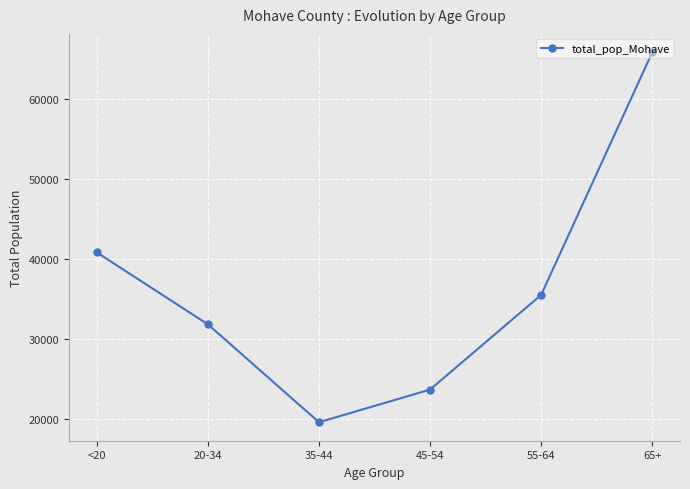

What is the sum of the values at 35-44 and 55-64?

55016